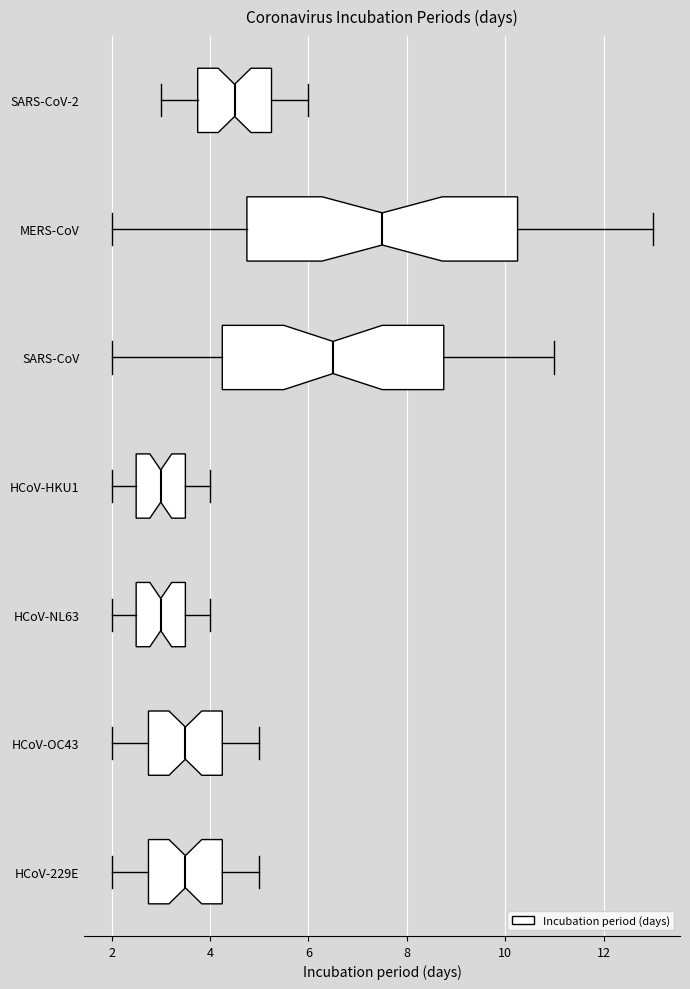

Reading bottom to top, transcribe this box plot: for each box, give where its median line is, the range the box spans, and where its two whiskers end, as read against the x-axis. The values are not printed on the chart, so give them approximately, as read against the axis.

HCoV-229E: median 3.6, box 2.8 to 4.2, whiskers 2.0 to 5.0
HCoV-OC43: median 3.6, box 2.8 to 4.2, whiskers 2.0 to 5.0
HCoV-NL63: median 3.0, box 2.6 to 3.6, whiskers 2.0 to 4.0
HCoV-HKU1: median 3.0, box 2.6 to 3.6, whiskers 2.0 to 4.0
SARS-CoV: median 6.6, box 4.2 to 8.8, whiskers 2.0 to 11.0
MERS-CoV: median 7.6, box 4.8 to 10.2, whiskers 2.0 to 13.0
SARS-CoV-2: median 4.6, box 3.8 to 5.2, whiskers 3.0 to 6.0